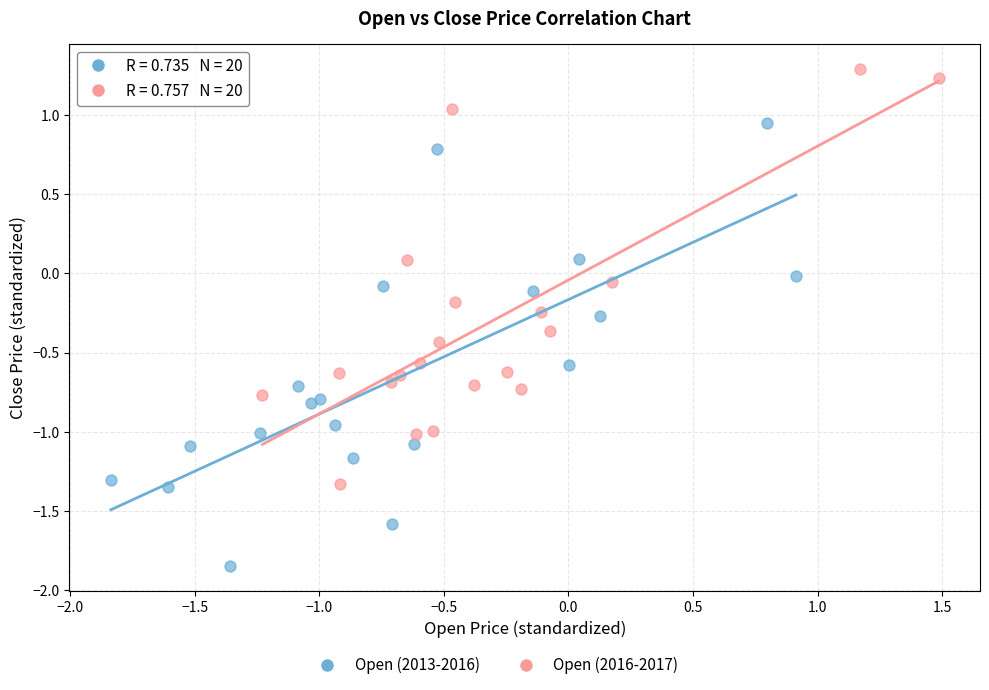

Which series contains the highest Y value?

Open (2016-2017)